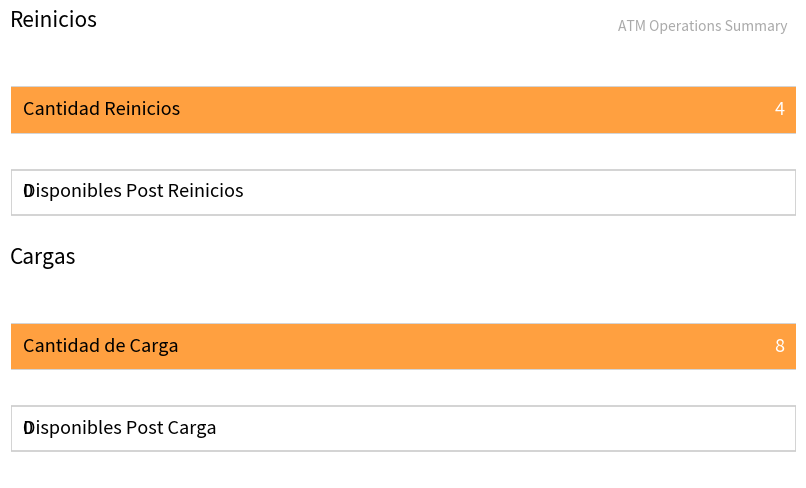

What is the label of the 1st bar from the right?

No disponible